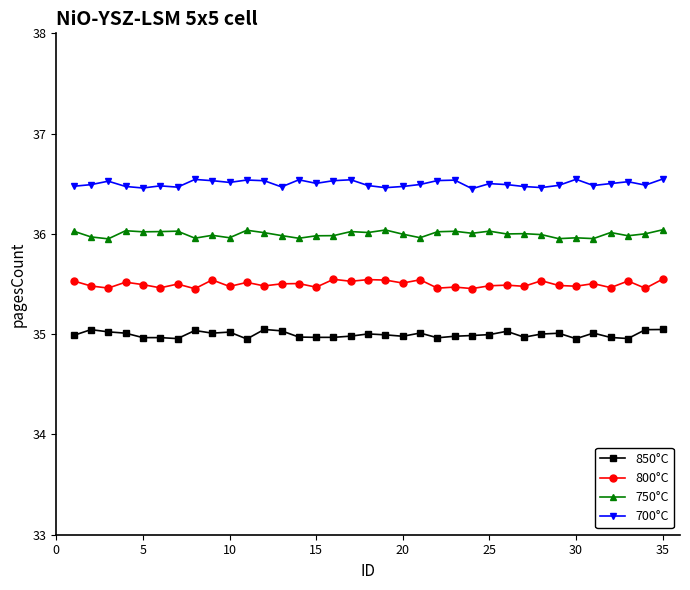

How many 800°C values are between 35 and 36?

35